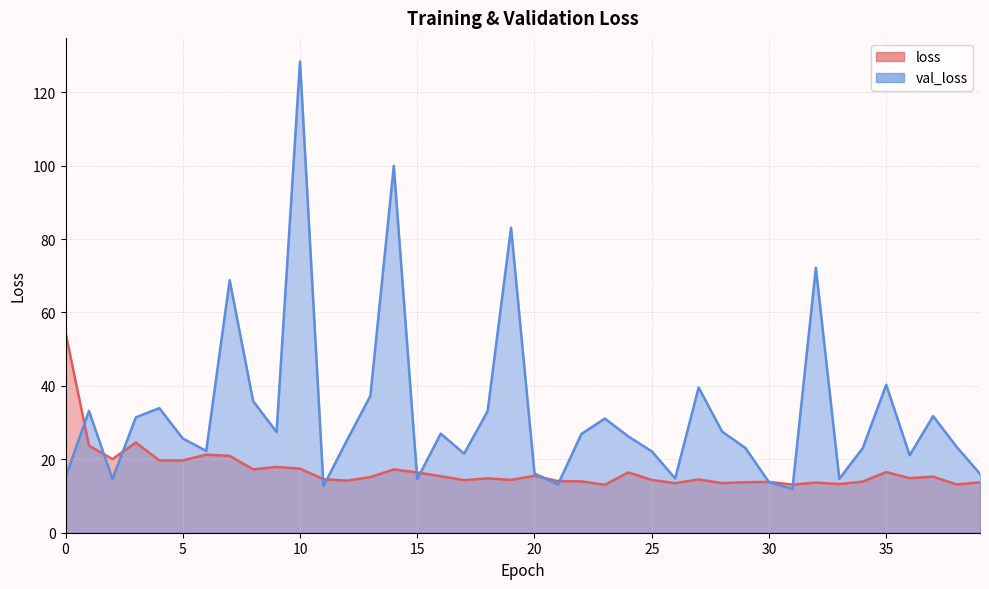

Where does the val_loss series first go above 26?

1